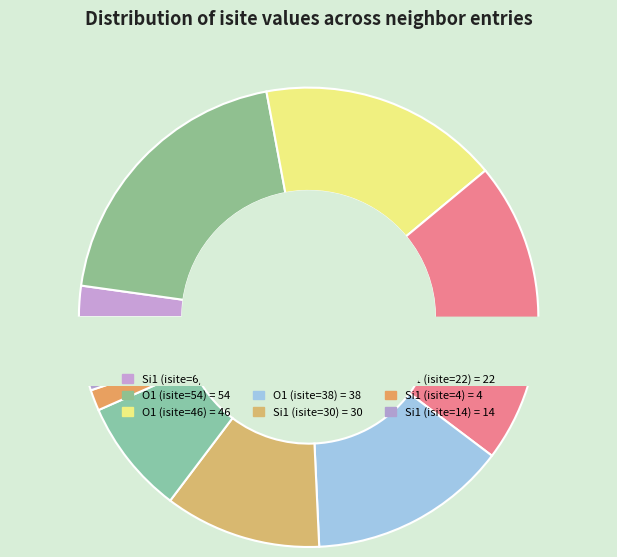

What is the smallest slice in the pie chart?

Si1 (isite=4)